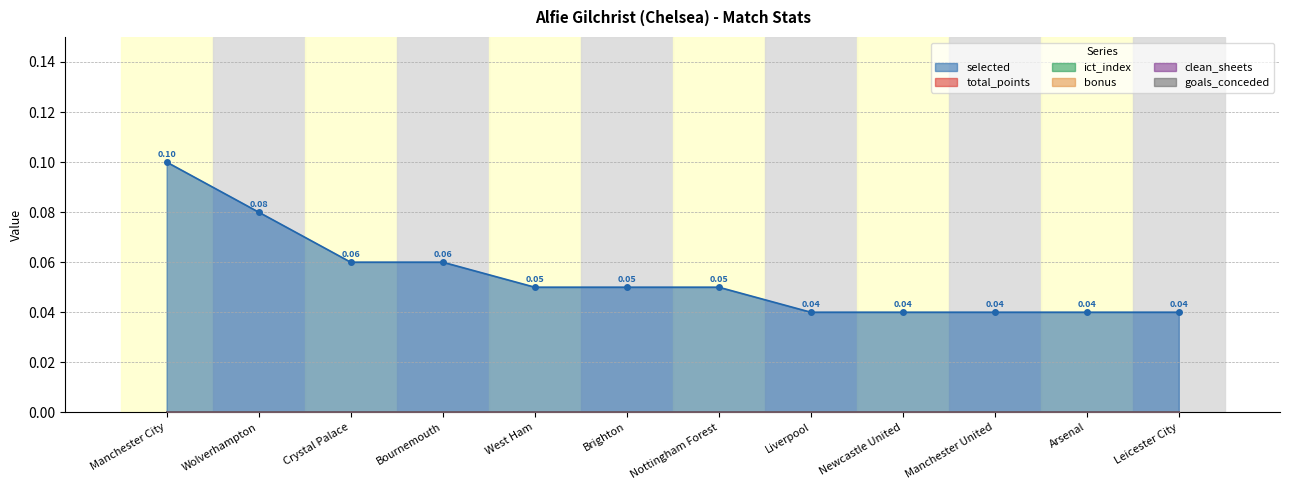

What is the label of the 4th point from the right?

Newcastle United